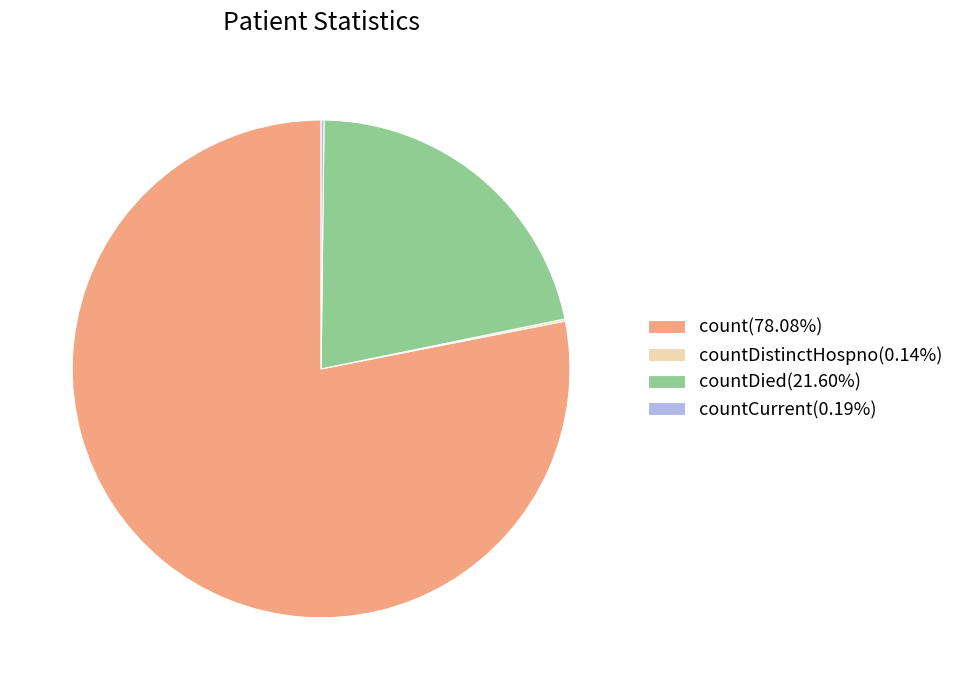

Is there a majority slice in this chart?

Yes